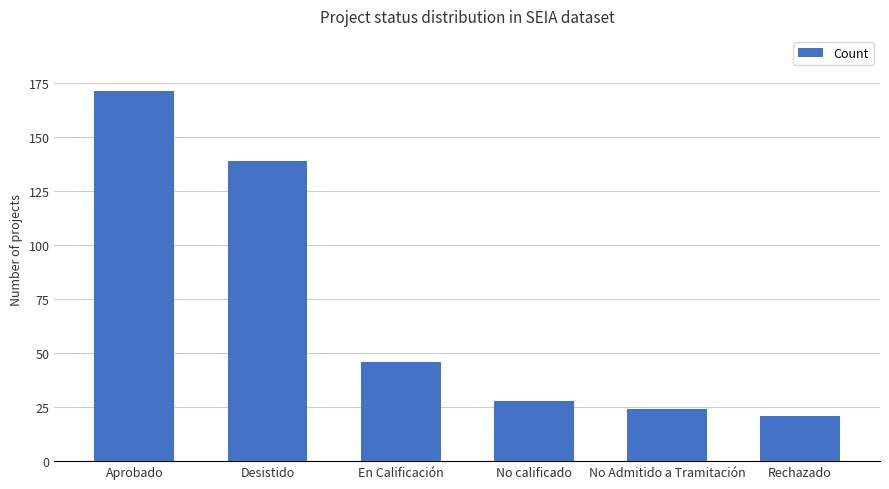

At which category does the chart reach its minimum across all series?

Rechazado